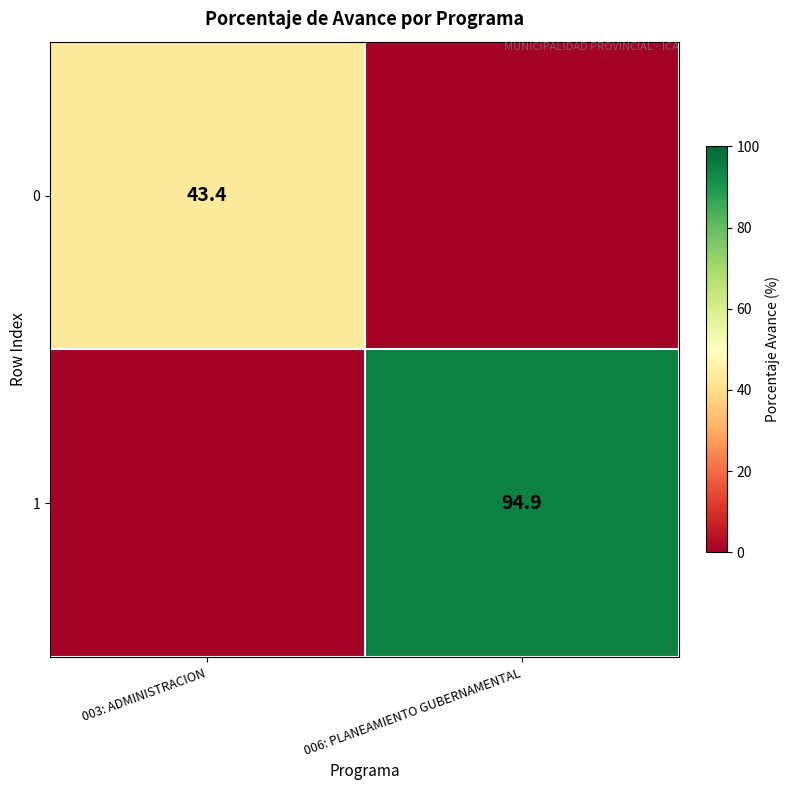

Is the value of 0 at 003: ADMINISTRACION greater than the value of 1 at 006: PLANEAMIENTO GUBERNAMENTAL?

No